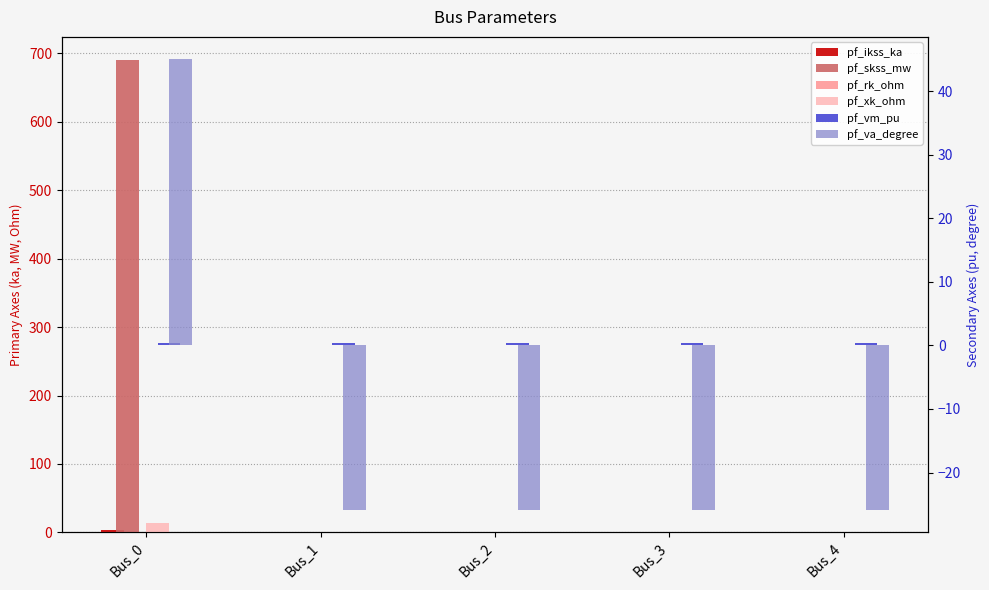

The value of pf_xk_ohm at Bus_1 is 5.0. True or false?

False